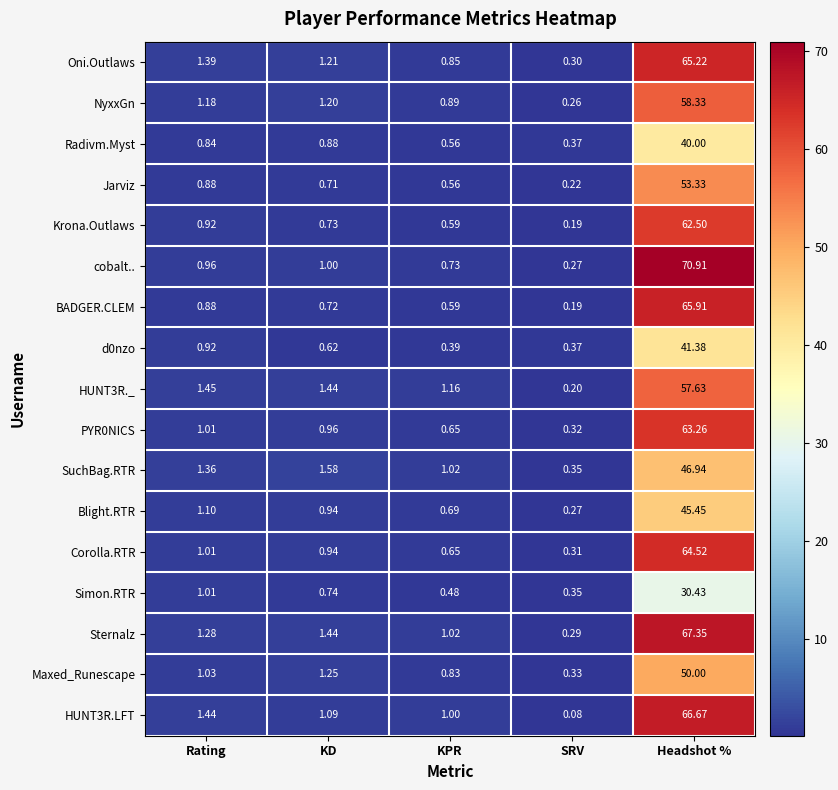

What is the total value across all series at SRV?

4.7